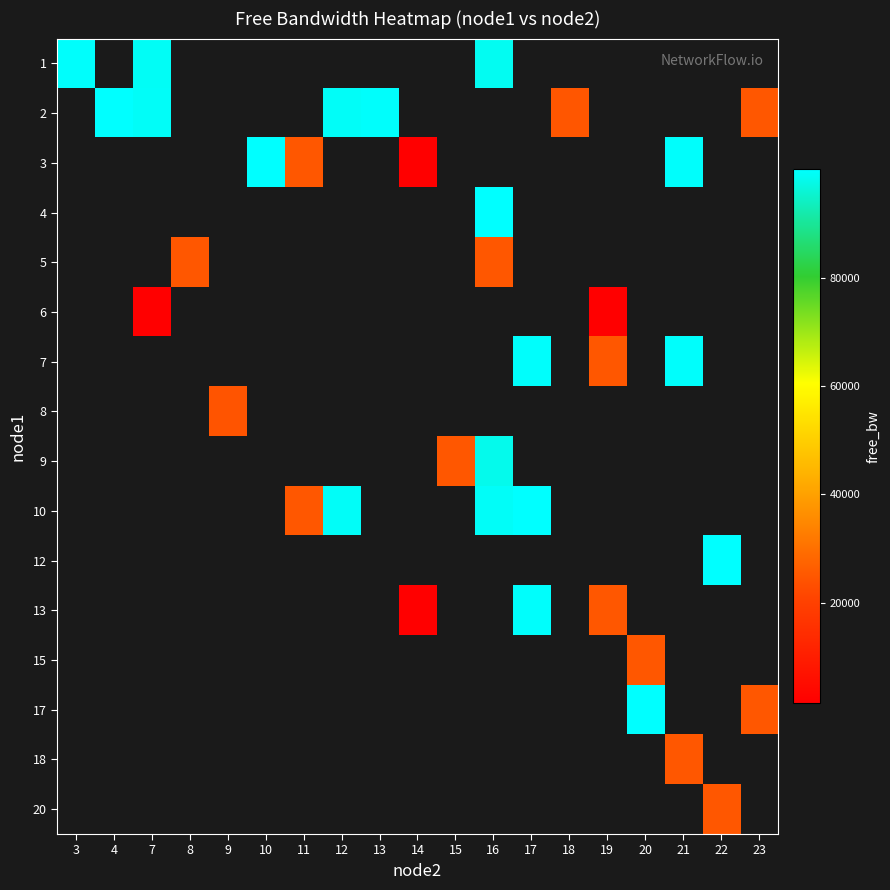

What is the minimum value shown in the chart?

1440.1